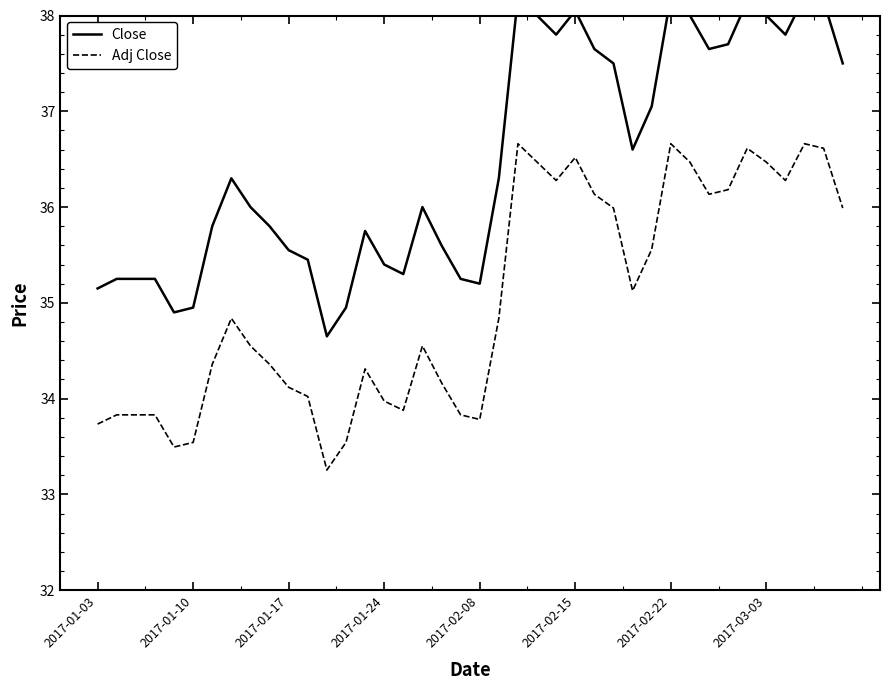

How many data points in Adj Close are above 34?

28